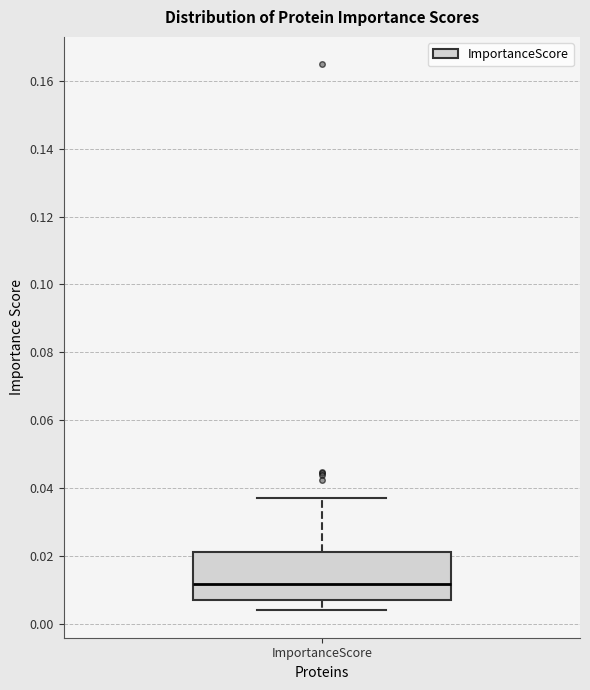

Transcribe this box plot: give where the median line is, the range the box spans, and where the two whiskers end, as read against the y-axis. The values are not printed on the chart, so give them approximately, as read against the axis.

median 0.012, box 0.008 to 0.022, whiskers 0.004 to 0.038